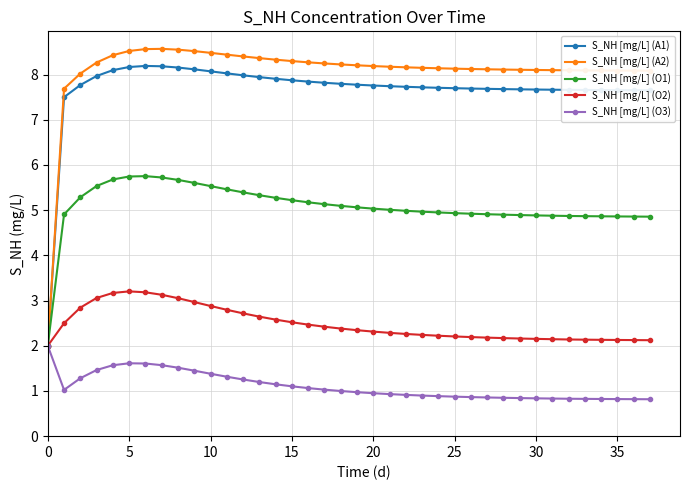

What is the highest value of the S_NH [mg/L] (O1) series?

5.8